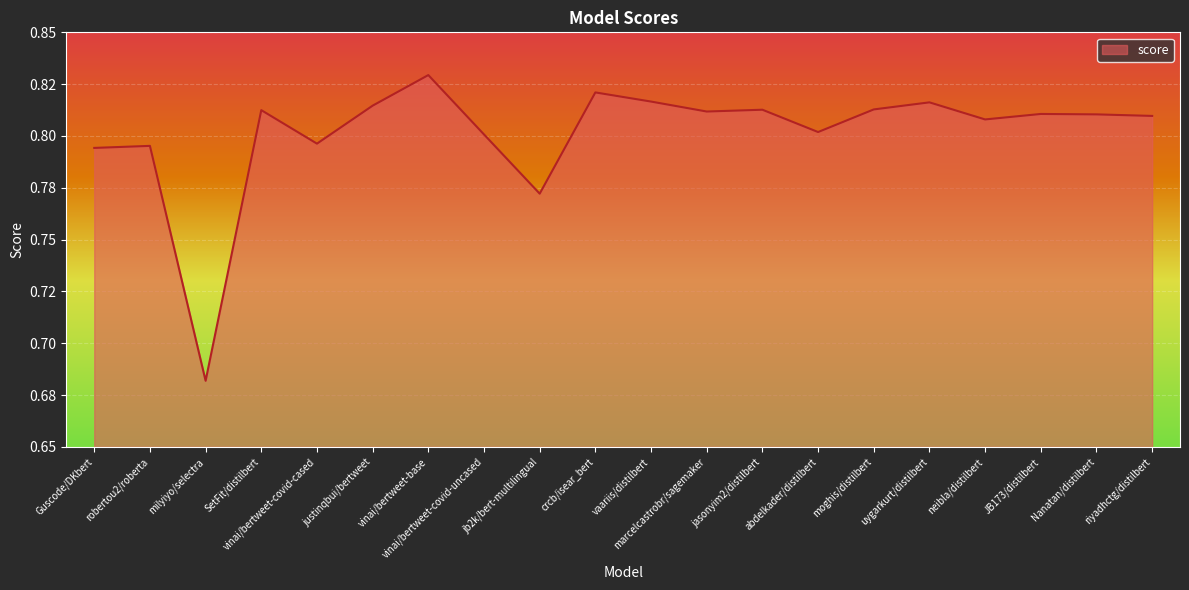

How many interior local valleys (lower than both neighbors) does the data have?

6